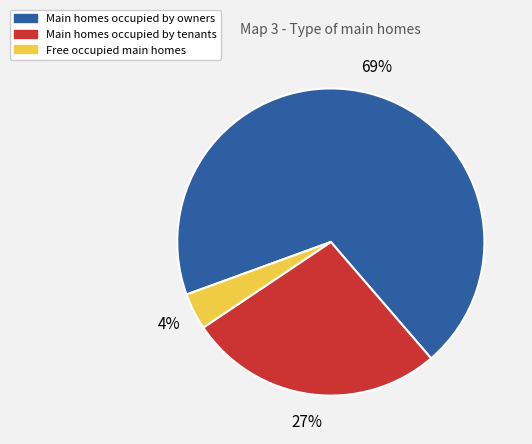

To the nearest percent, what is the average slice percentage?

33%